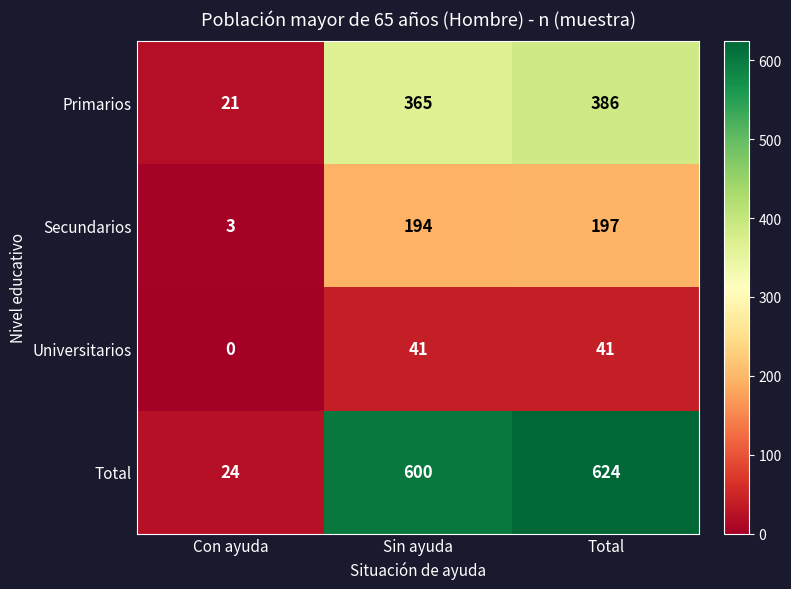

What is the difference between the maximum and minimum values in the Primarios series?

365